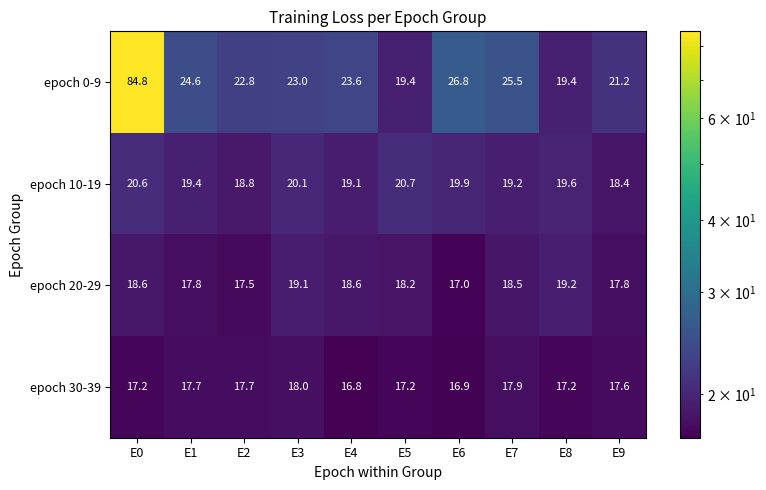

What is the minimum value shown in the chart?

16.8